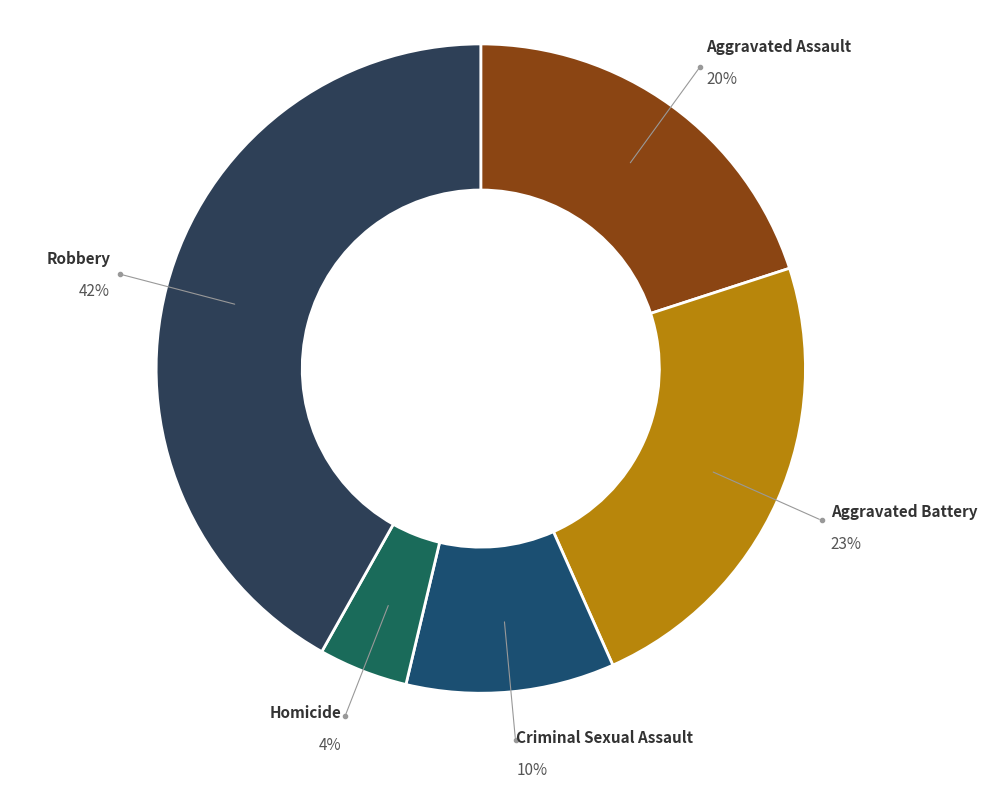

Which slice is the smallest?

Homicide